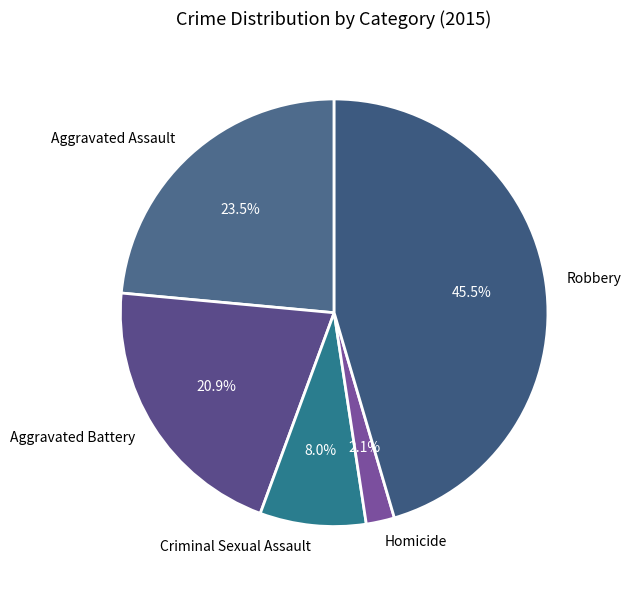

Is it true that Homicide is 8% of the pie?

False